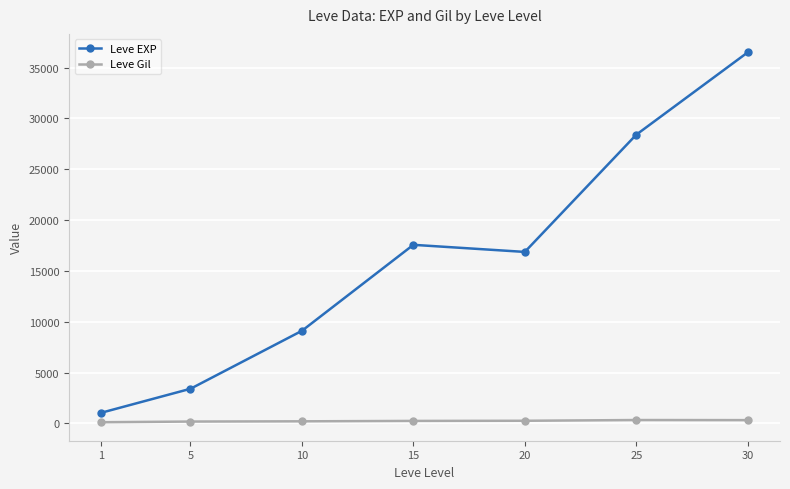

What are all the series names shown in the legend?

Leve EXP, Leve Gil